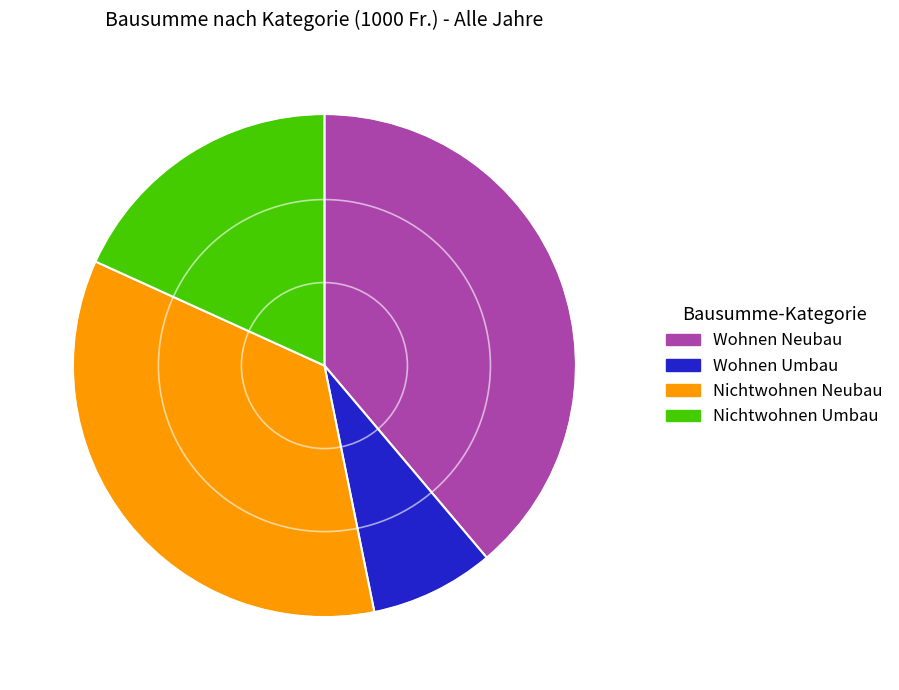

Which category has the biggest portion of the pie?

Wohnen Neubau